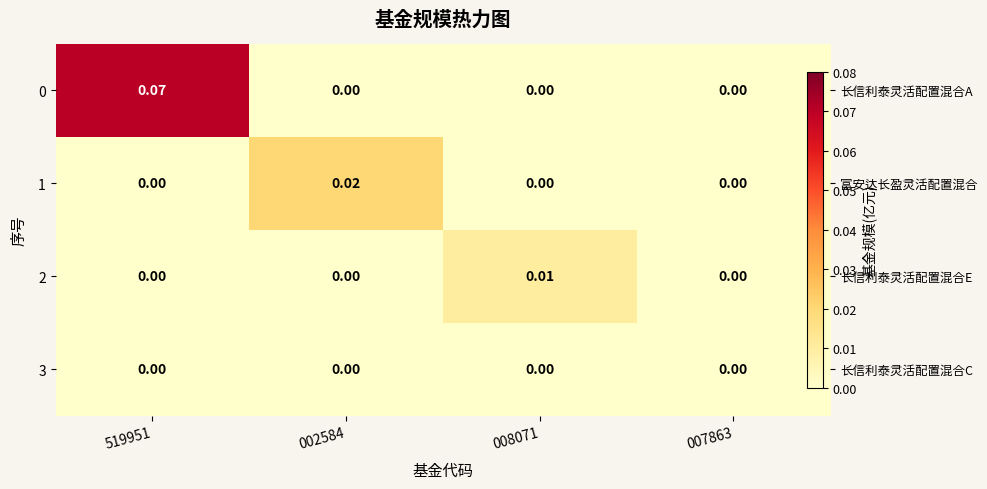

Count the number of categories in the chart.

4